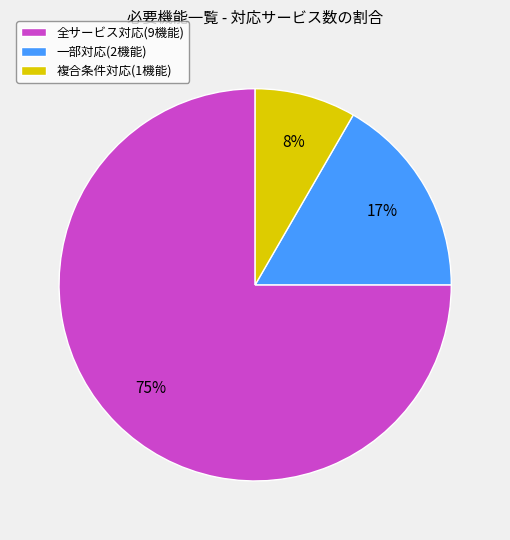

Which category has the biggest portion of the pie?

全サービス対応(9機能)